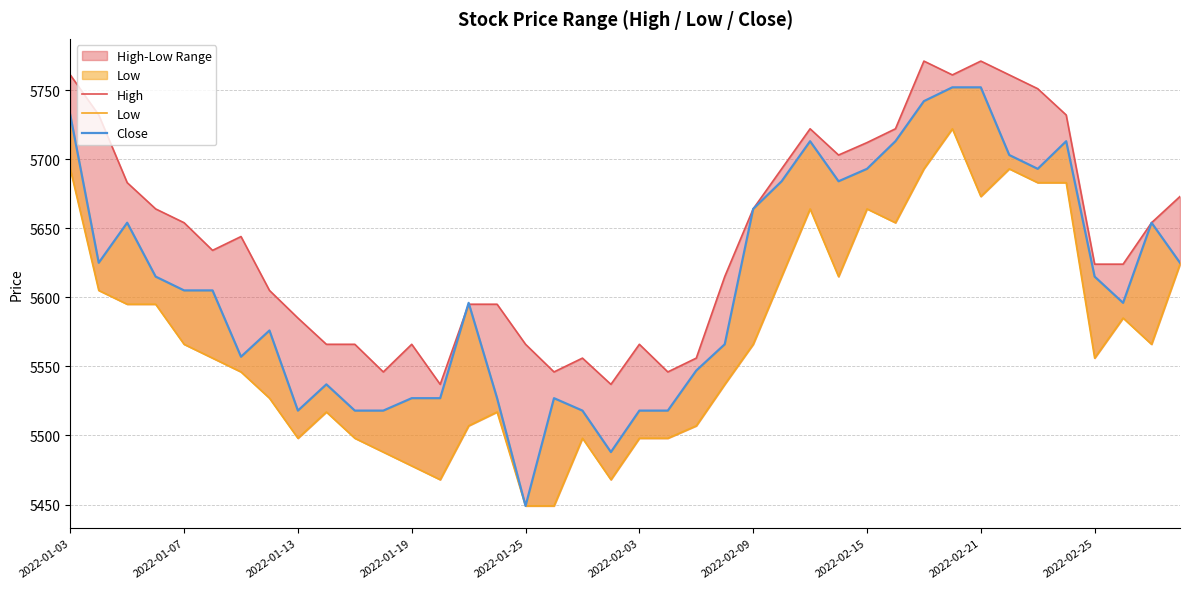

What are all the series names shown in the legend?

High, Low, Close